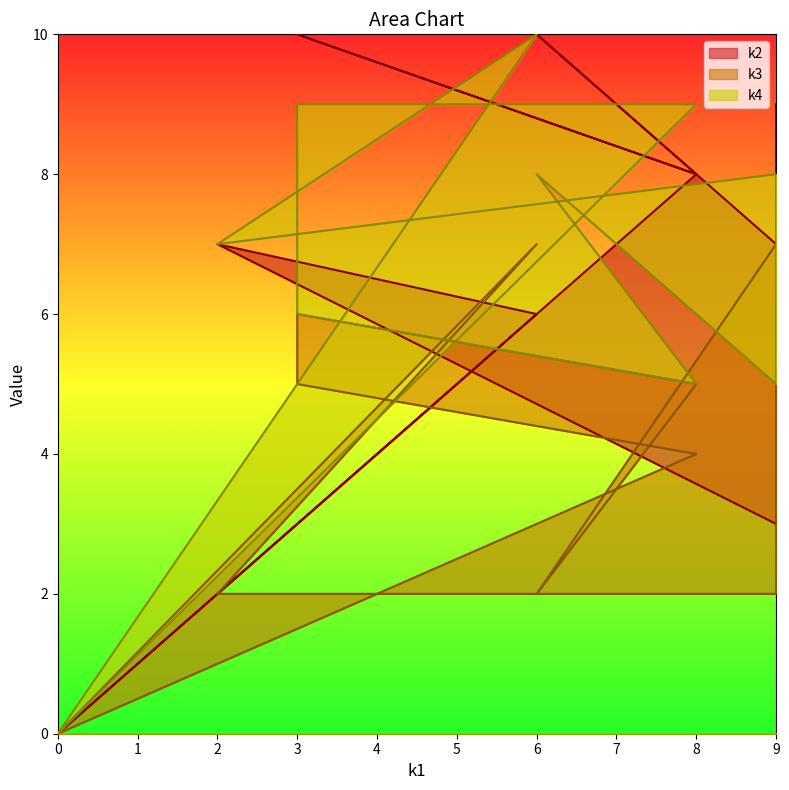

How many intersections are there between k3 and k2?

1